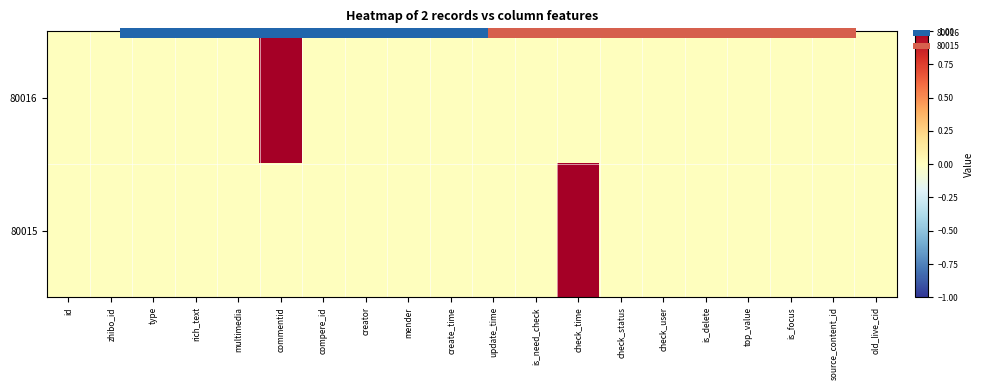

Is the value of 80016 at is_need_check greater than the value of 80015 at create_time?

No